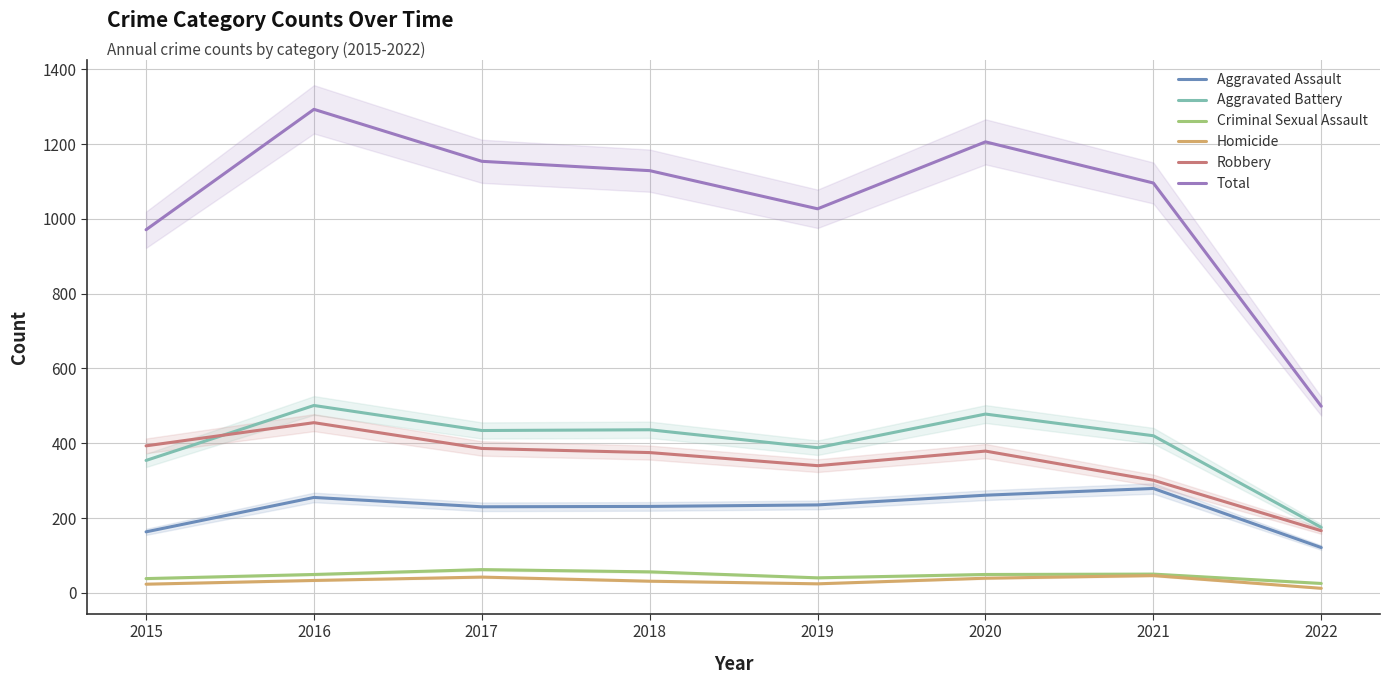

What is the value of the Aggravated Battery point at the 8th from the left?

175